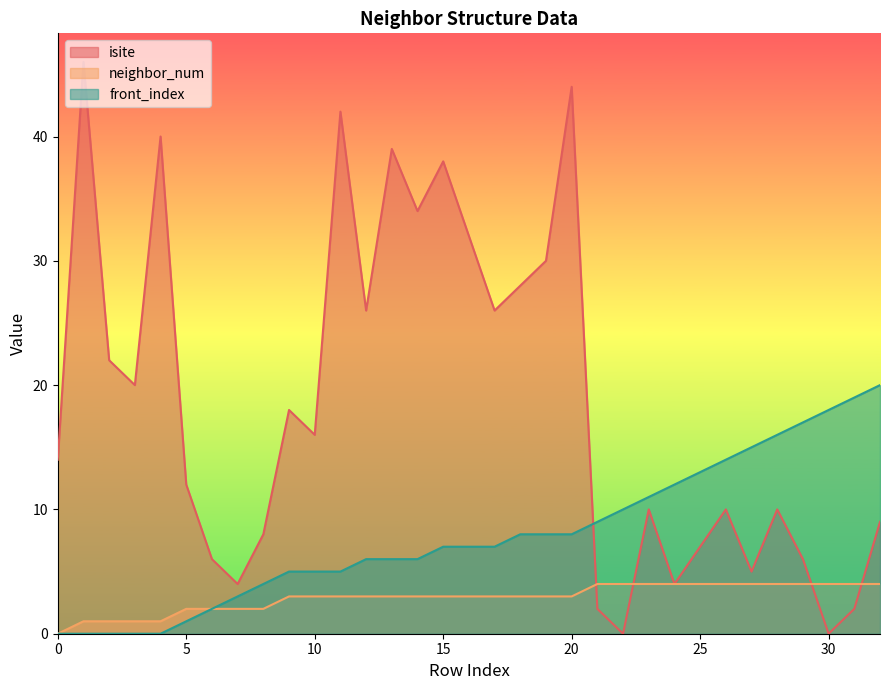

At which category is the sum across all series the highest?

20